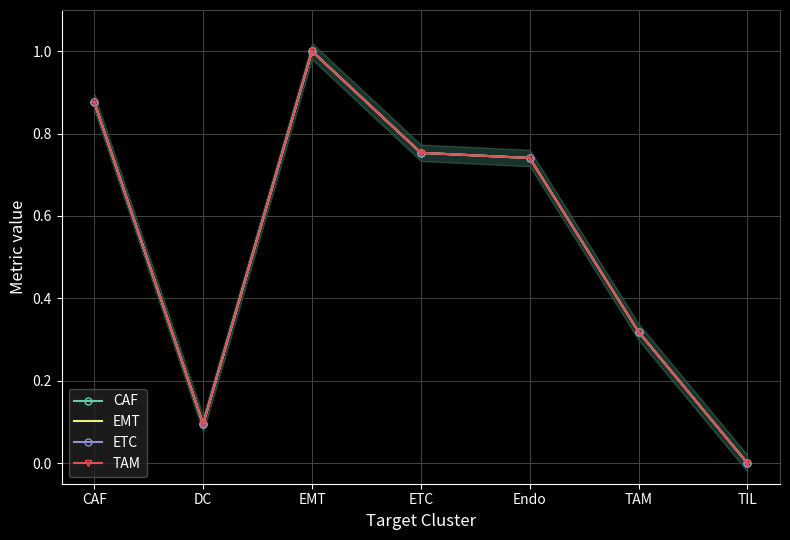

At which category does CAF reach its first local valley?

DC